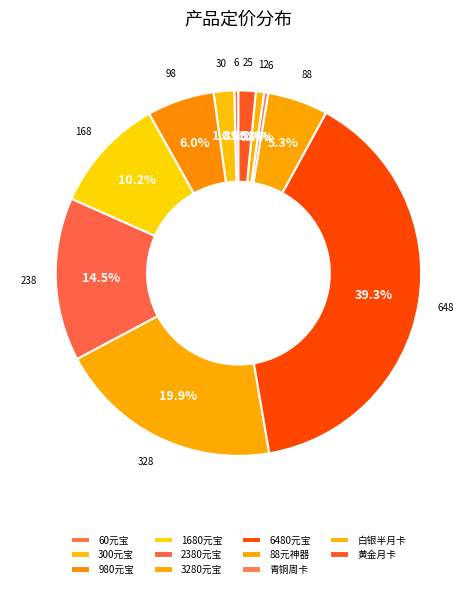

To the nearest percent, what percentage of the pie is 88元神器?

5%